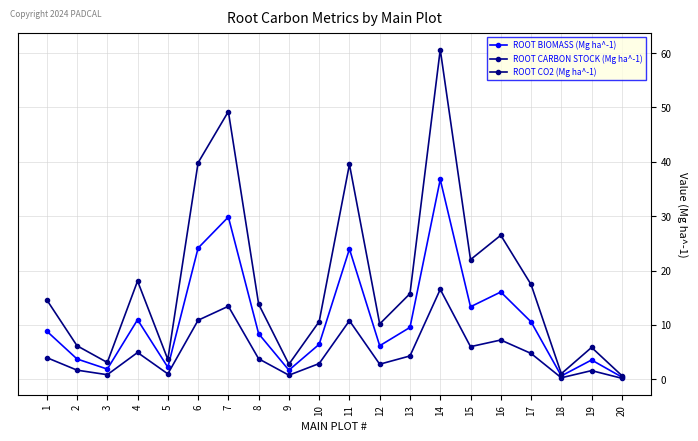

At which category does the chart reach its minimum across all series?

20